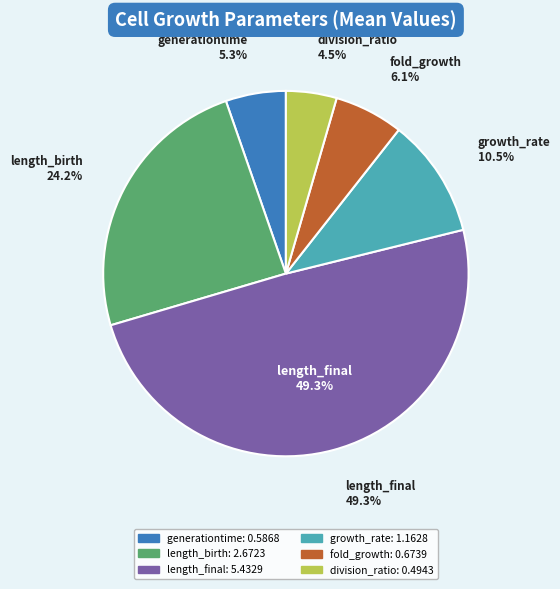

To the nearest percent, what is the difference between the growth_rate and division_ratio slice percentages?

6%